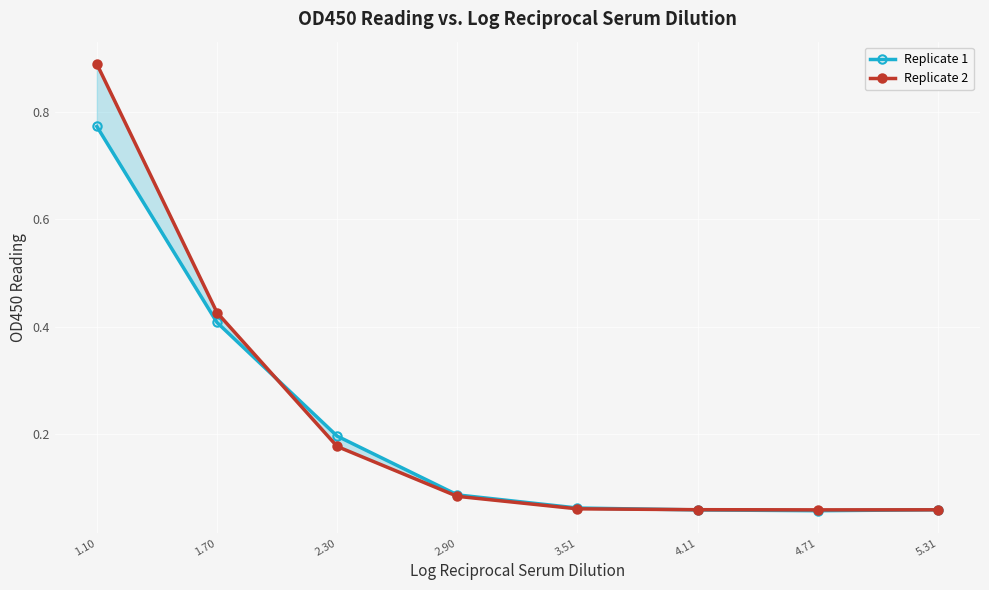

What is the label of the 5th point from the left?

3.51